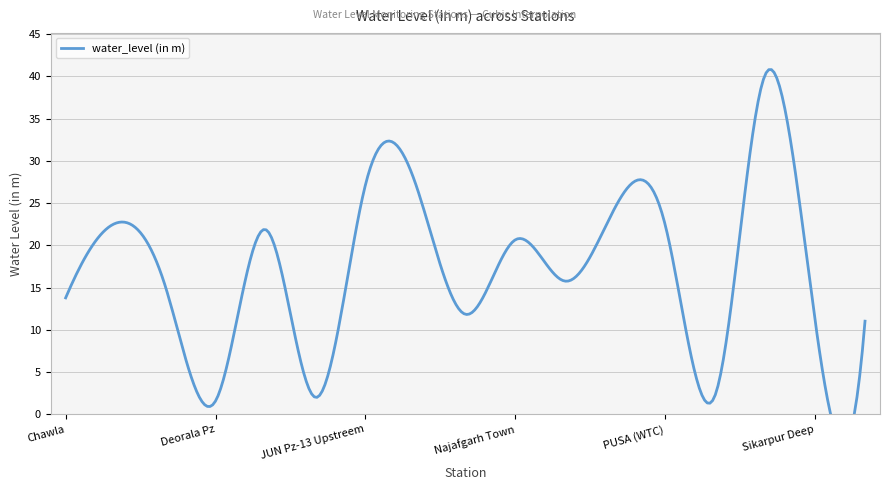

What is the approximate value at Raota?

2.3